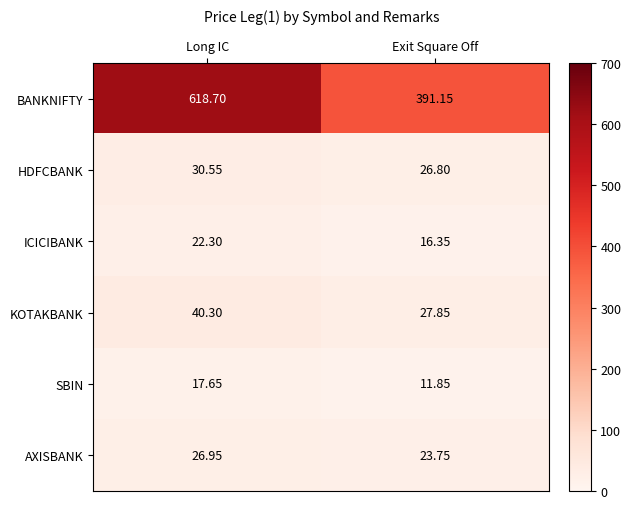

Which series has the widest spread of values?

BANKNIFTY